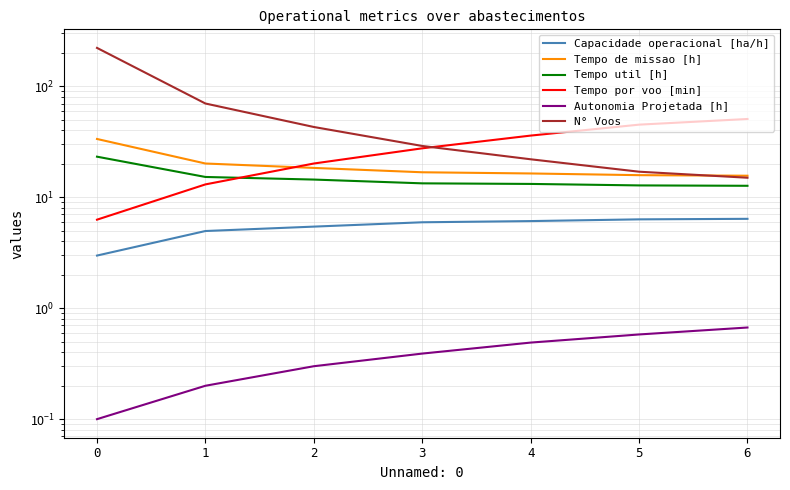

True or false: Tempo util [h] and Capacidade operacional [ha/h] cross at least once.

False